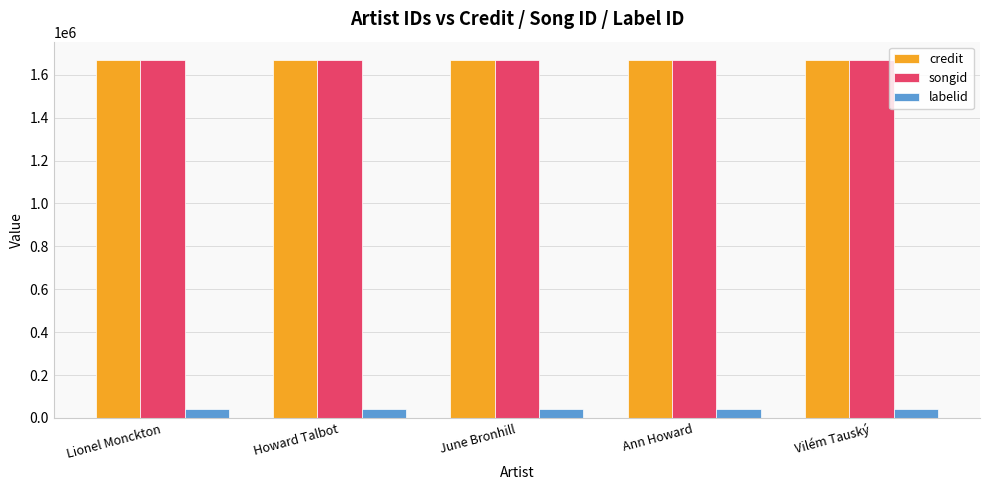

Reading left to right, list all the values displayed in this chart.

credit: 1670642	1670642	1670642	1670642	1670642
songid: 1667211	1667211	1667211	1667211	1667211
labelid: 43177	43177	43177	43177	43177